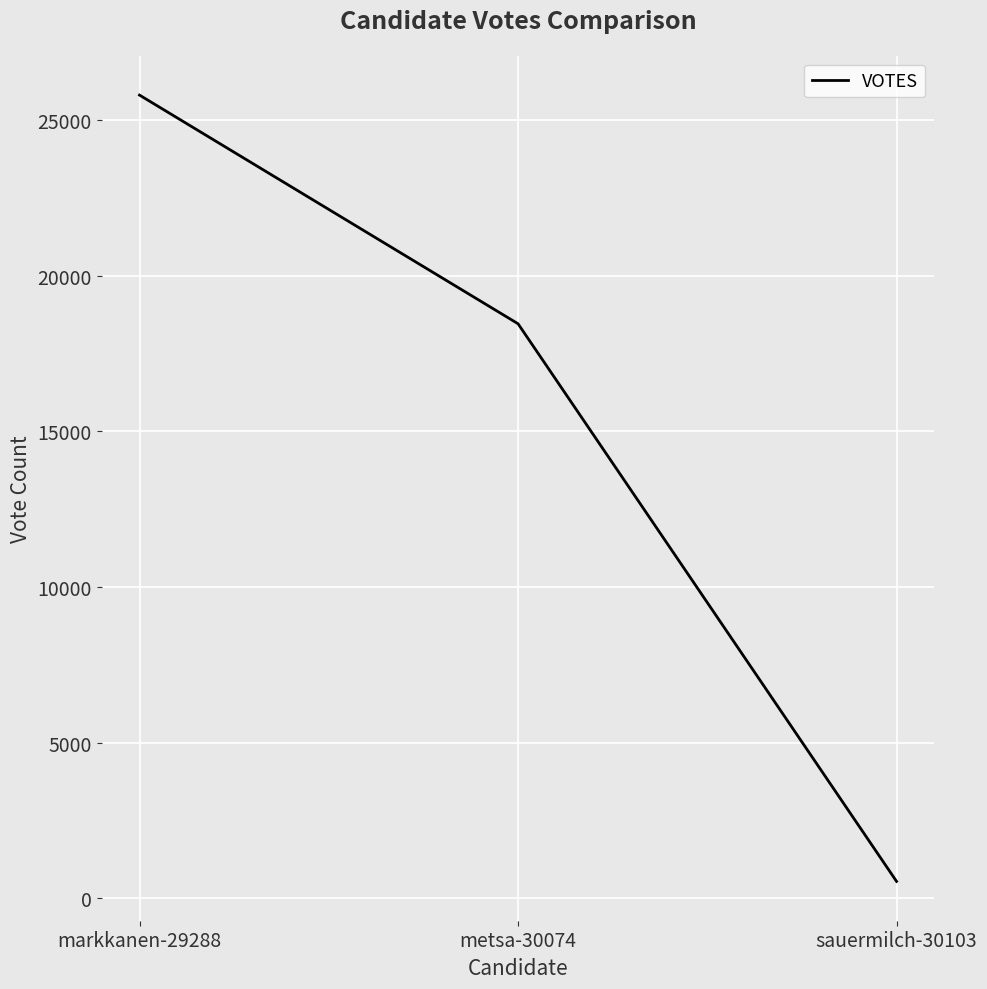

Is this an area chart (filled region under the line)?

No